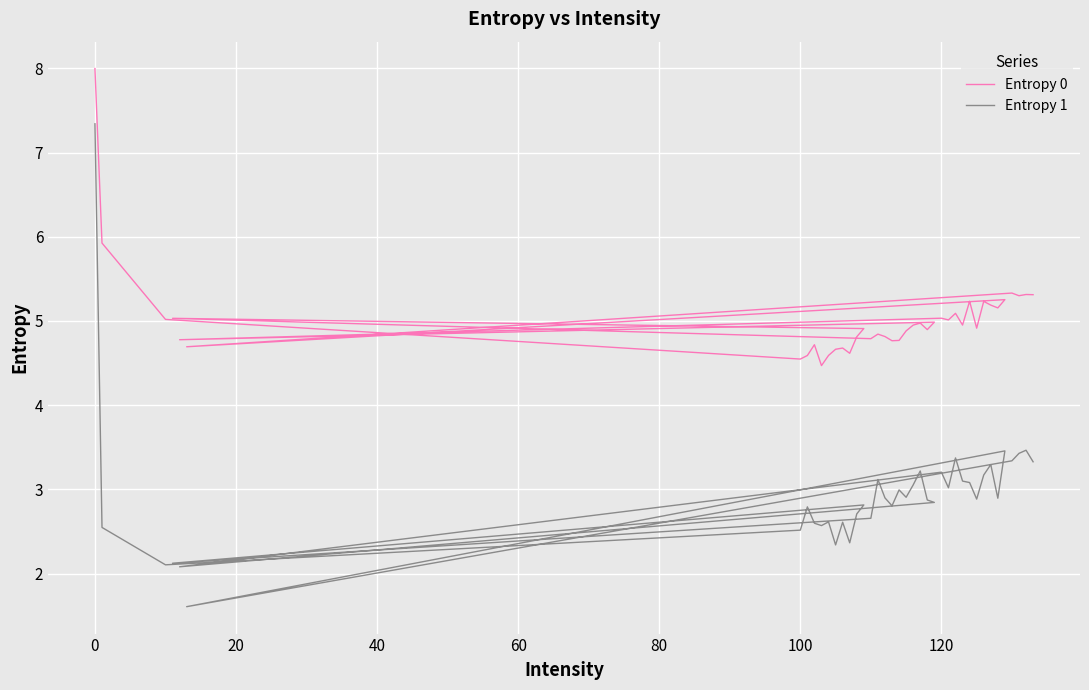

True or false: Entropy 0 and Entropy 1 cross at least once.

False